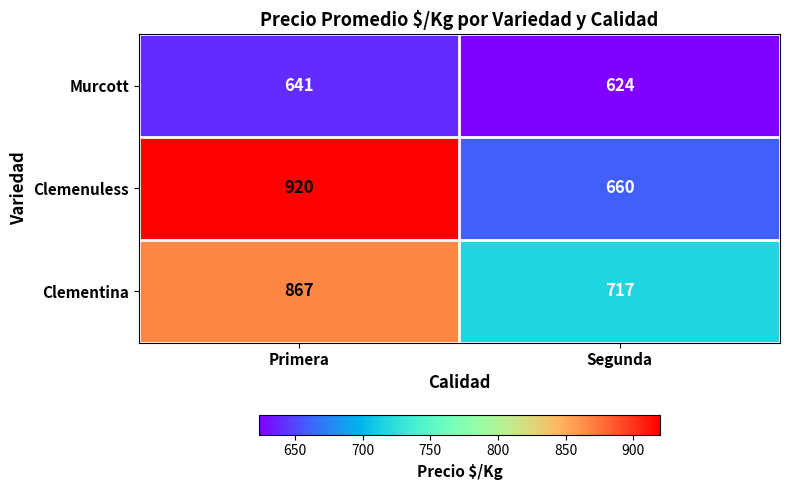

Rank the series by their maximum value, from highest to lowest.

Clemenuless, Clementina, Murcott